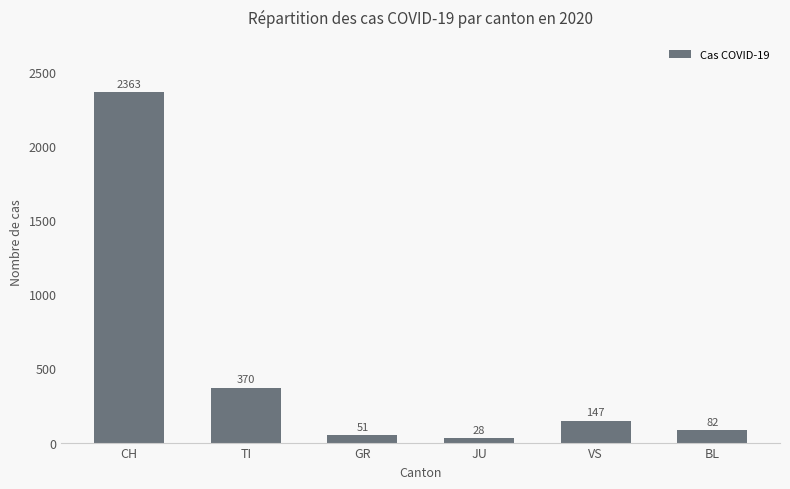

How many values are below 147?

3